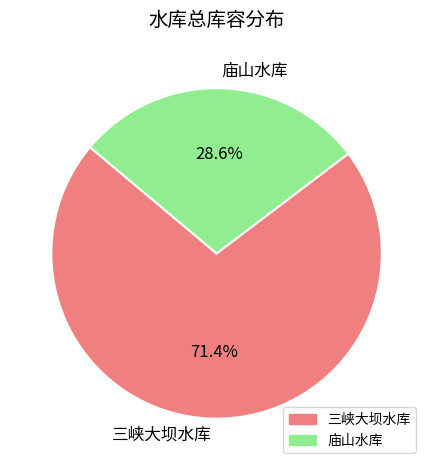

The 庙山水库 slice represents 17% of the pie. True or false?

False